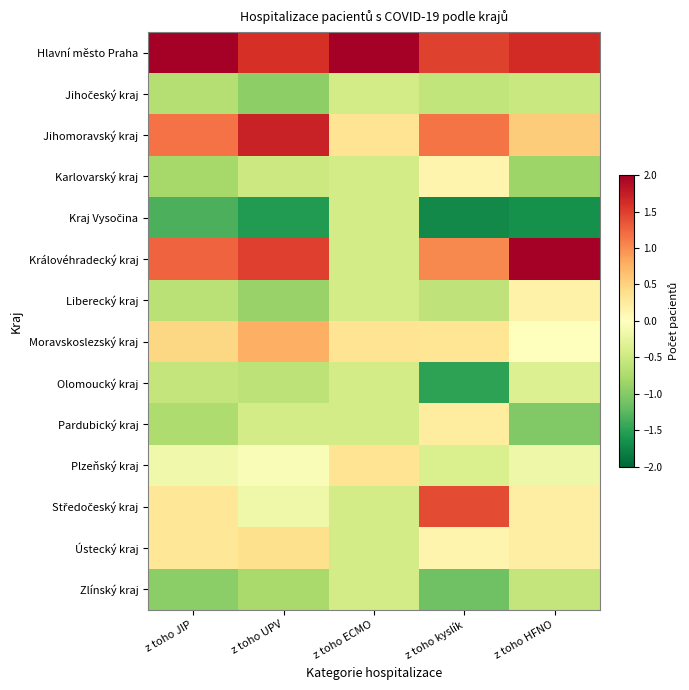

What is the spread (max minus min) of values at z toho HFNO?

4.0